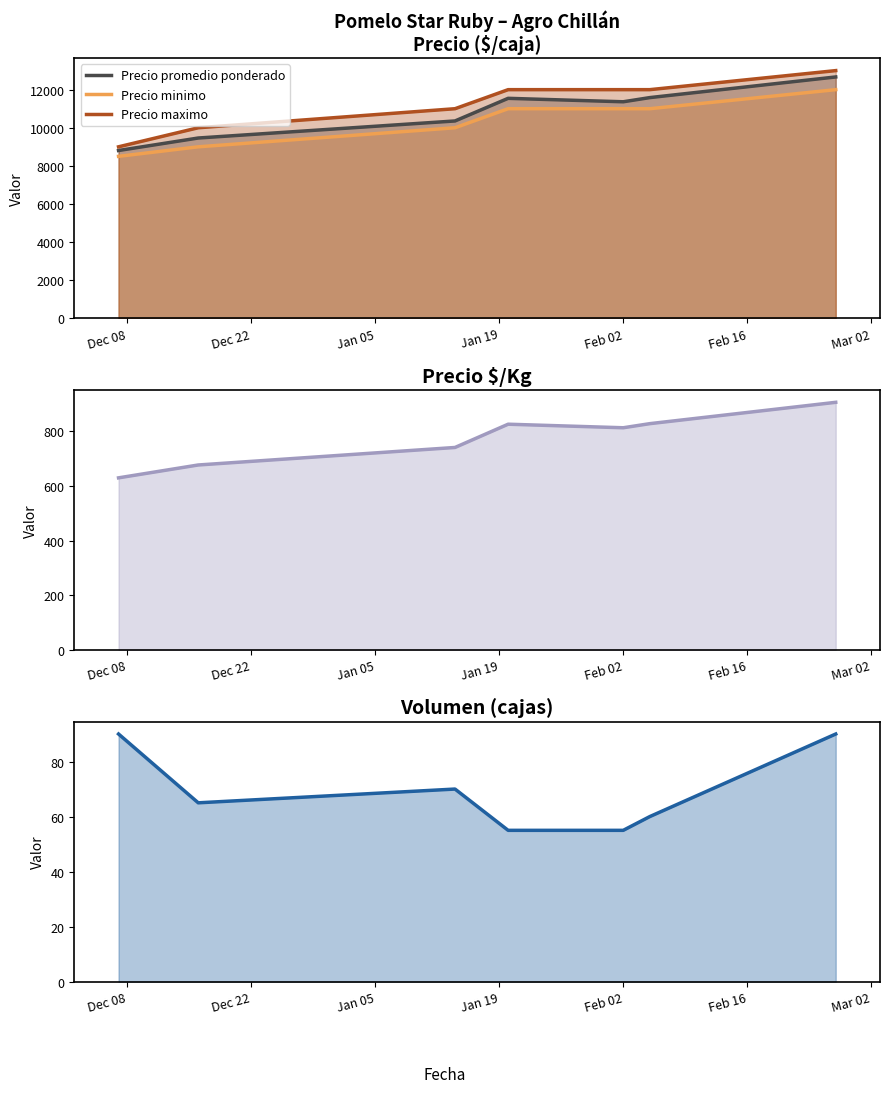

How many values in the Precio promedio ponderado series exceed 11364?

3